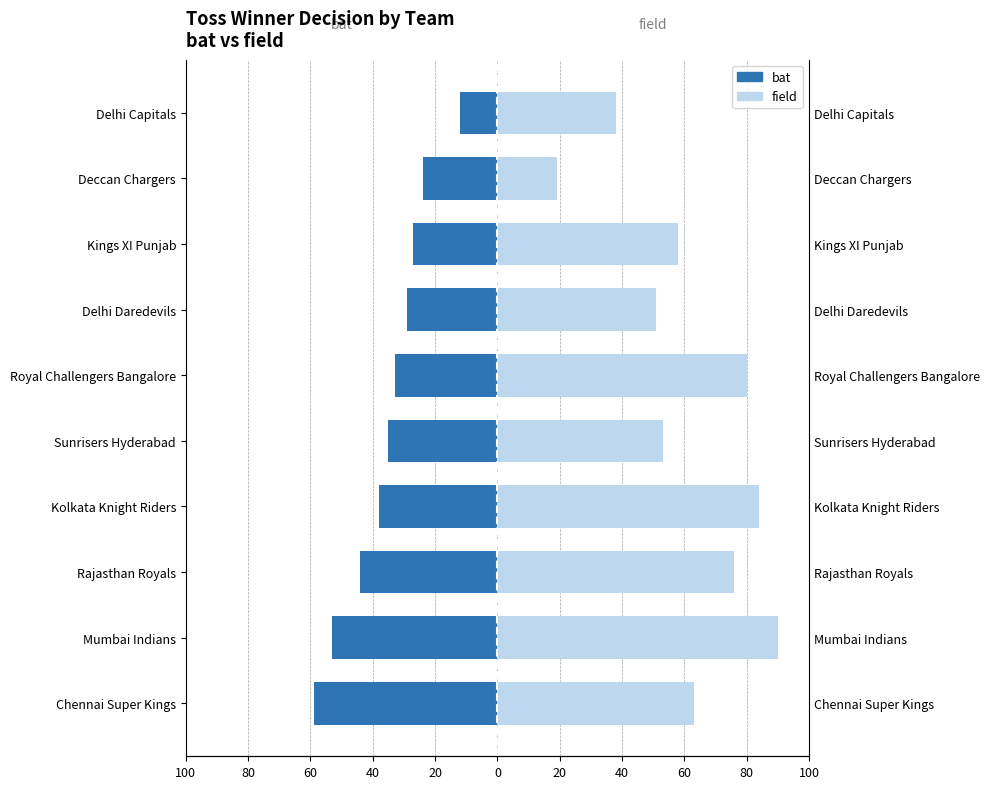

The value of bat at Delhi Capitals is -12. True or false?

True